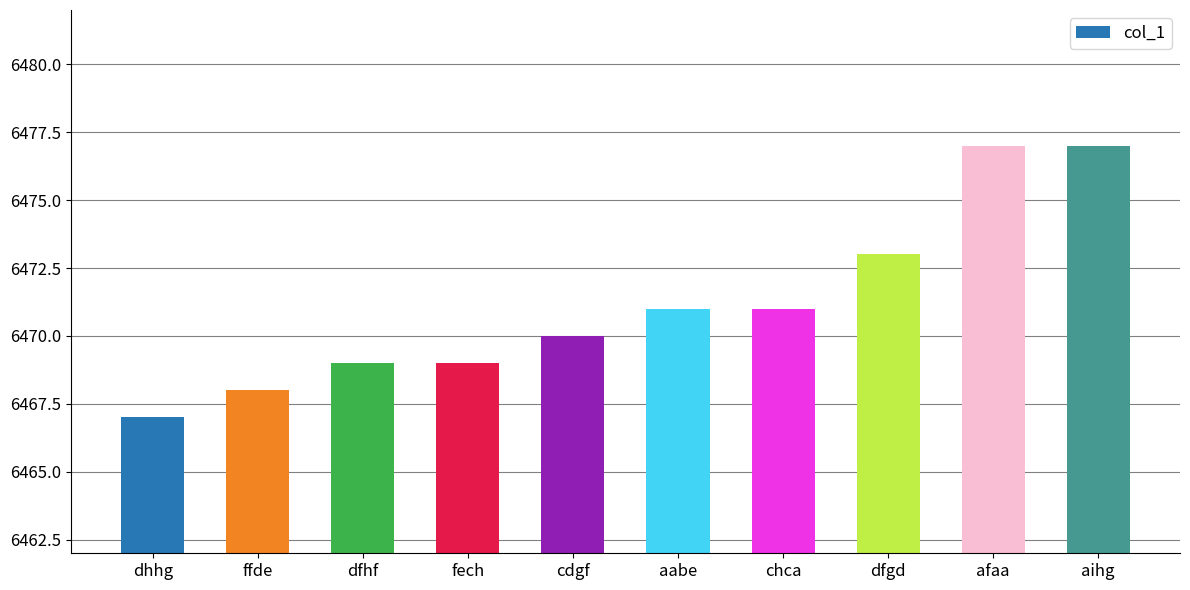

What is the difference between the maximum and minimum values?

10